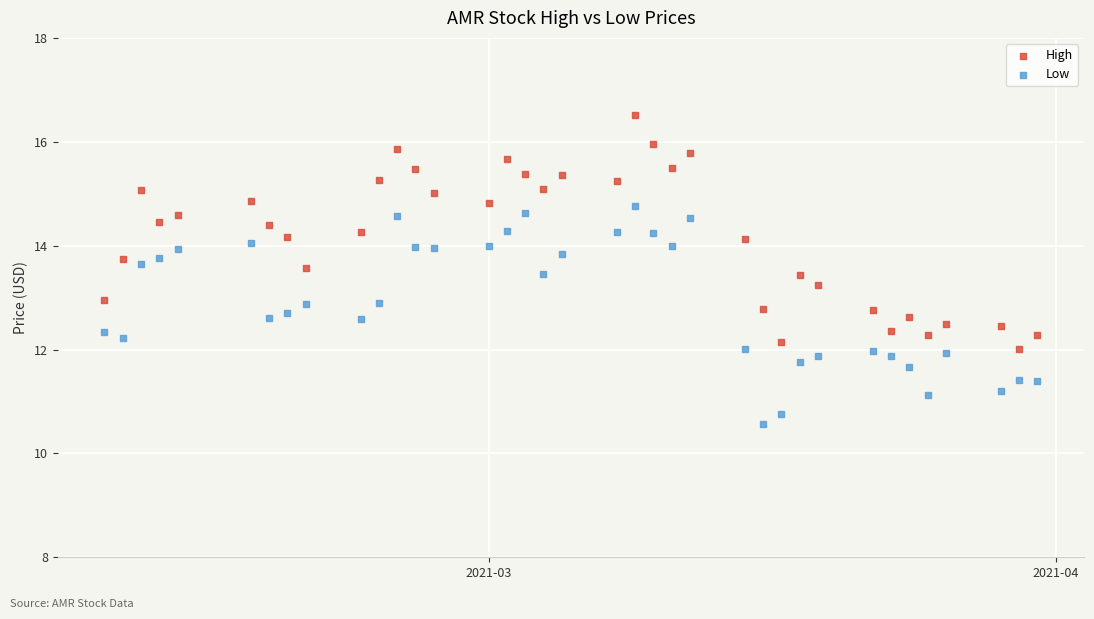

What is the X range (max minus min) for the scatter plot?

51.0